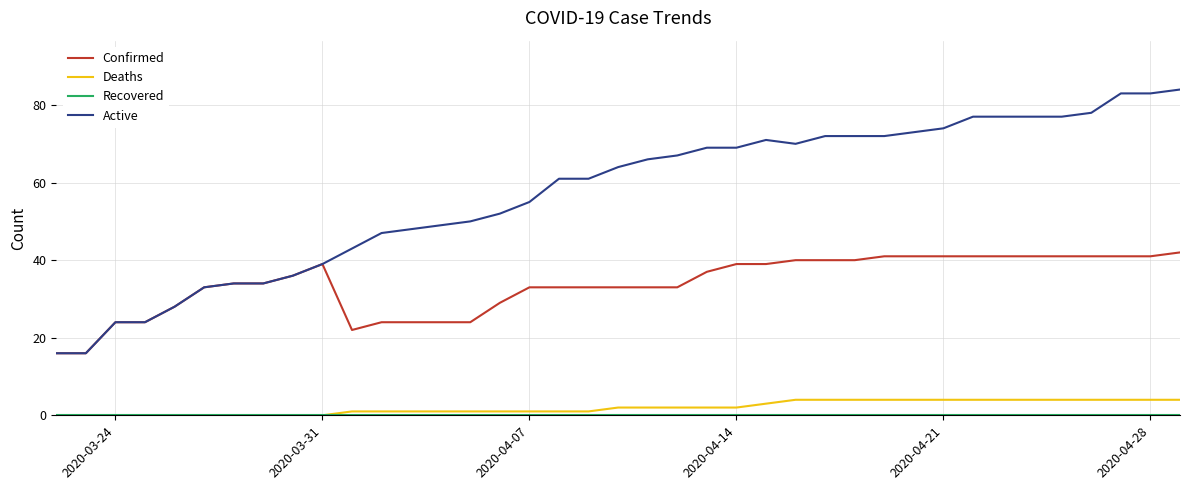

What is the maximum value shown in the chart?

84